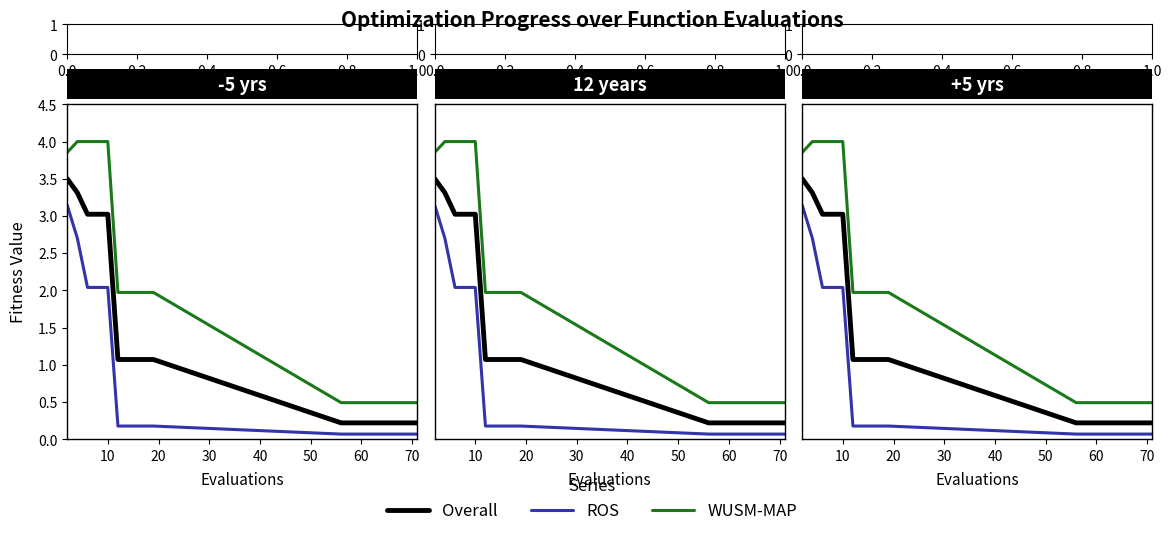

At how many categories does at least one series exceed 1?

10